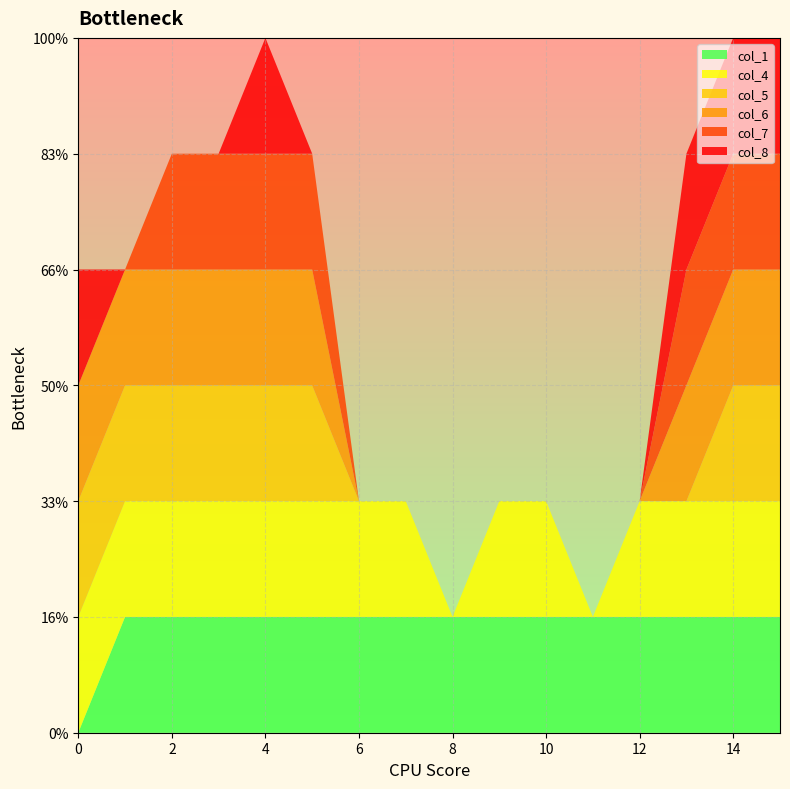

Reading left to right, what are all the values shown in this chart?

col_1: 0=0	1=1	2=1	3=1	4=1	5=1	6=1	7=1	8=1	9=1	10=1	11=1	12=1	13=1	14=1	15=1
col_4: 0=1	1=1	2=1	3=1	4=1	5=1	6=1	7=1	8=0	9=1	10=1	11=0	12=1	13=1	14=1	15=1
col_5: 0=1	1=1	2=1	3=1	4=1	5=1	6=0	7=0	8=0	9=0	10=0	11=0	12=0	13=0	14=1	15=1
col_6: 0=1	1=1	2=1	3=1	4=1	5=1	6=0	7=0	8=0	9=0	10=0	11=0	12=0	13=1	14=1	15=1
col_7: 0=0	1=0	2=1	3=1	4=1	5=1	6=0	7=0	8=0	9=0	10=0	11=0	12=0	13=1	14=1	15=1
col_8: 0=1	1=0	2=0	3=0	4=1	5=0	6=0	7=0	8=0	9=0	10=0	11=0	12=0	13=1	14=1	15=1